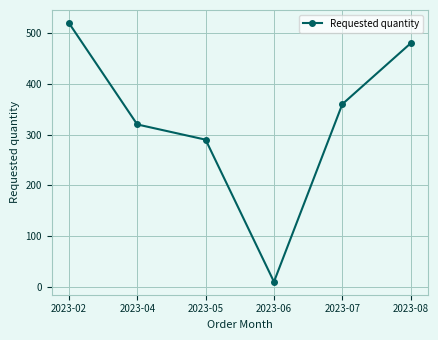

Is this an area chart (filled region under the line)?

No